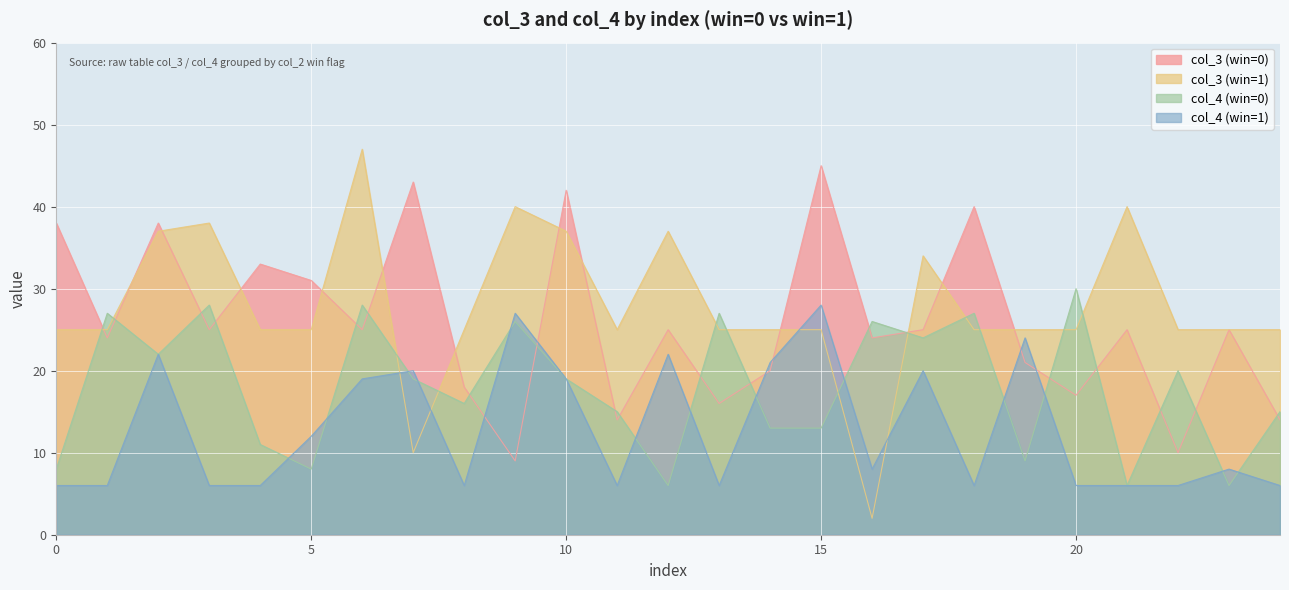

Which category has the highest value across all series?

6